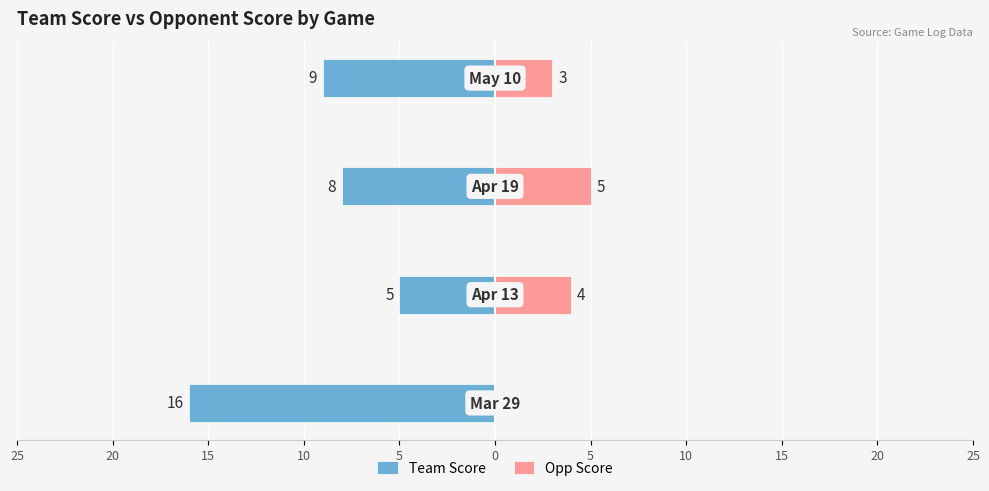

The Team Score series shows -14 at 15. True or false?

False